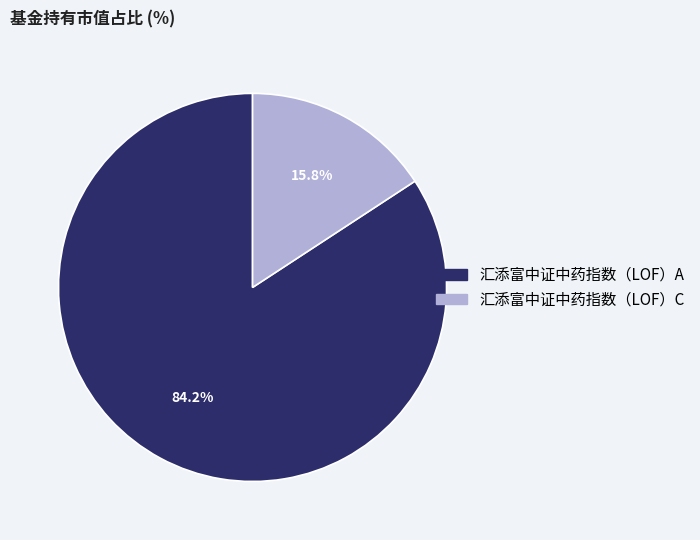

Does 汇添富中证中药指数（LOF）A represent more than half of the total?

Yes